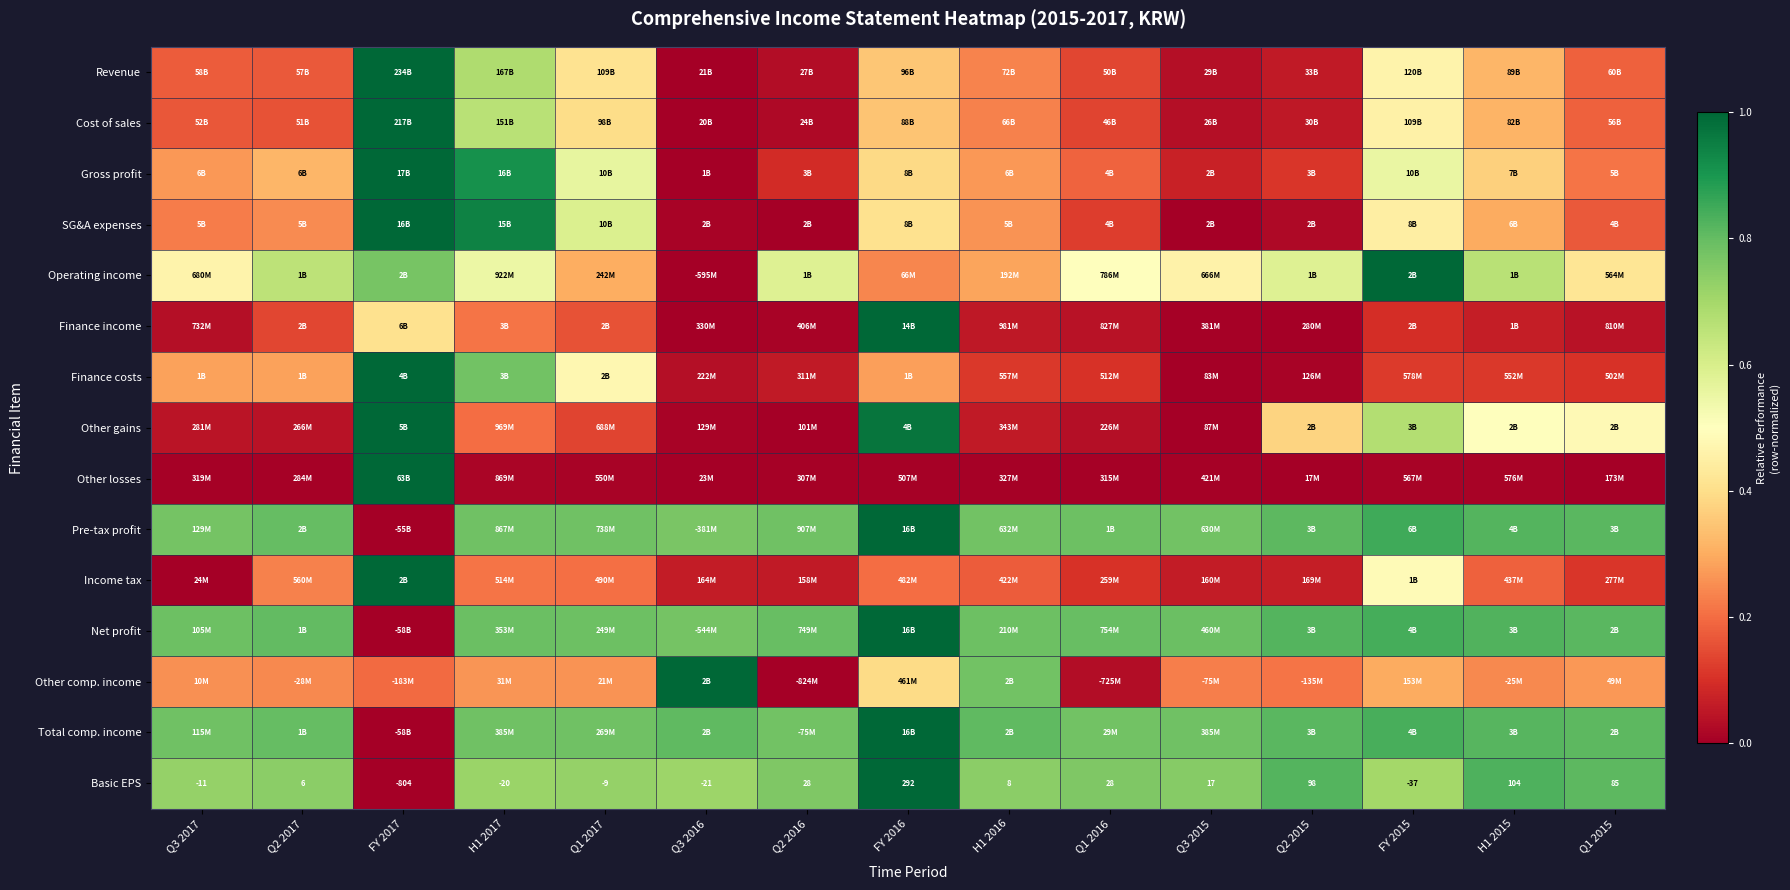

Which series has the widest spread of values?

Revenue